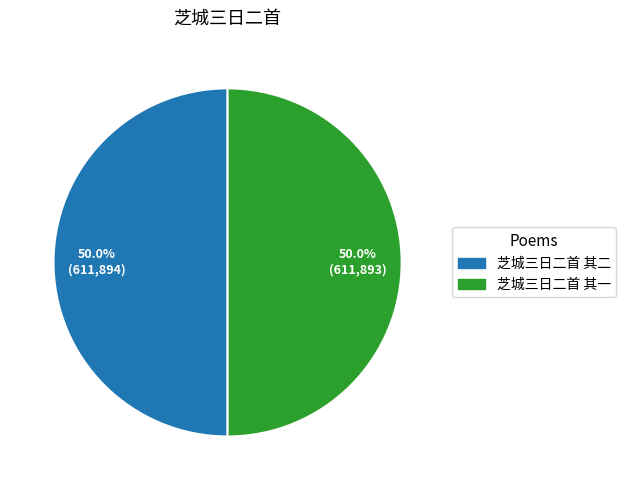

What is the ratio of the value at 芝城三日二首 其一 to the value at 芝城三日二首 其二?

1.0